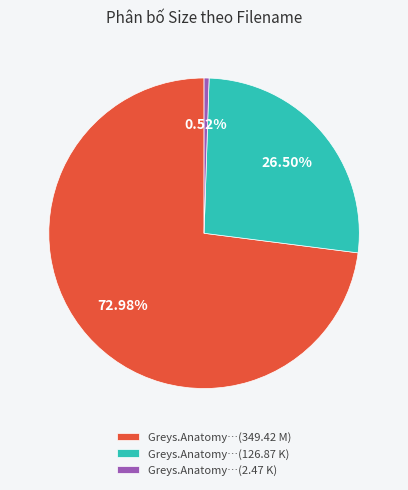

Which has a higher value, Greys.Anatomy…(349.42 M) or Greys.Anatomy…(126.87 K)?

Greys.Anatomy…(349.42 M)